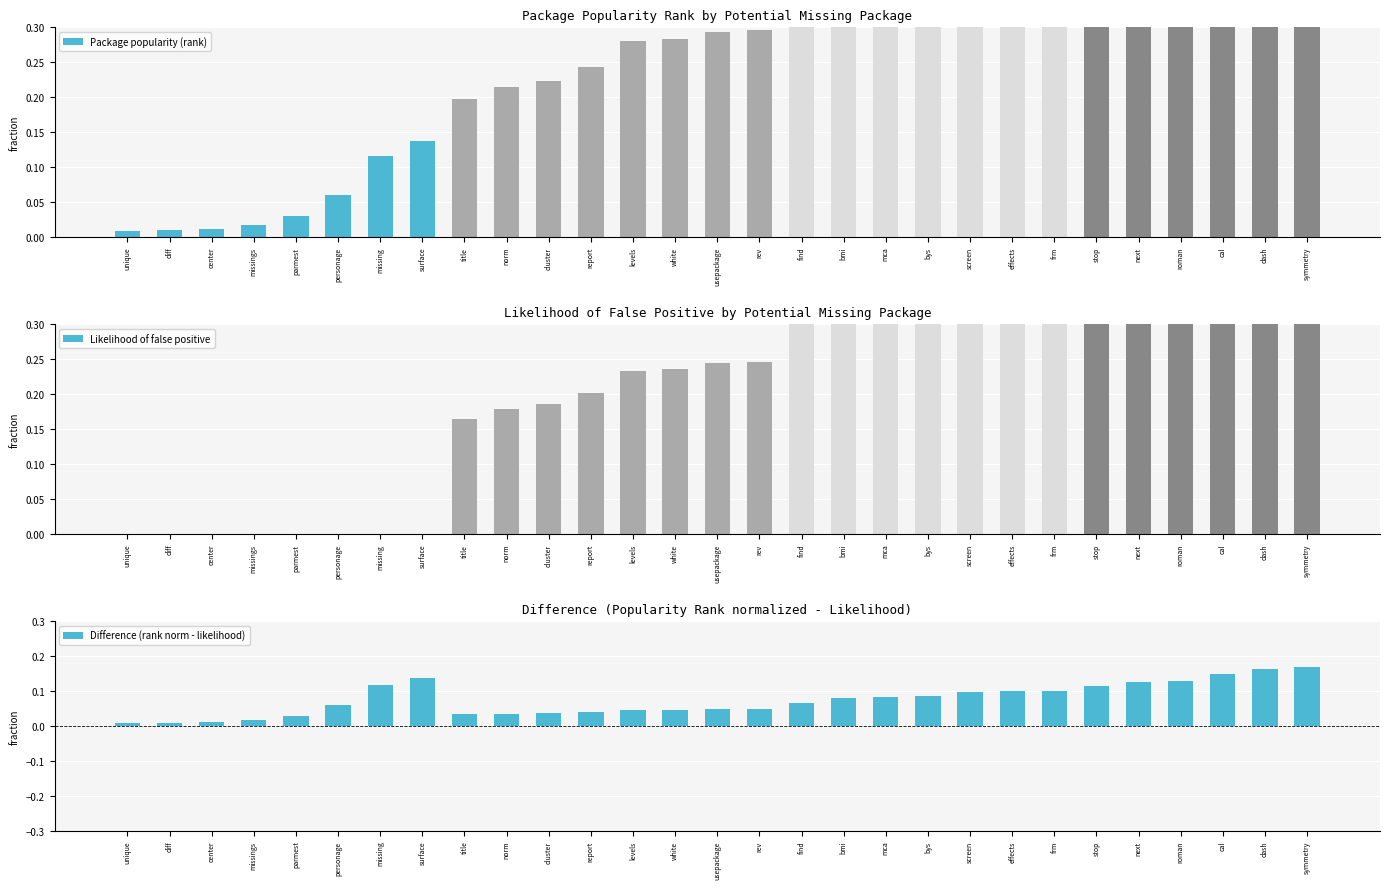

Which series changed the most between cluster and symmetry?

Package popularity (rank)